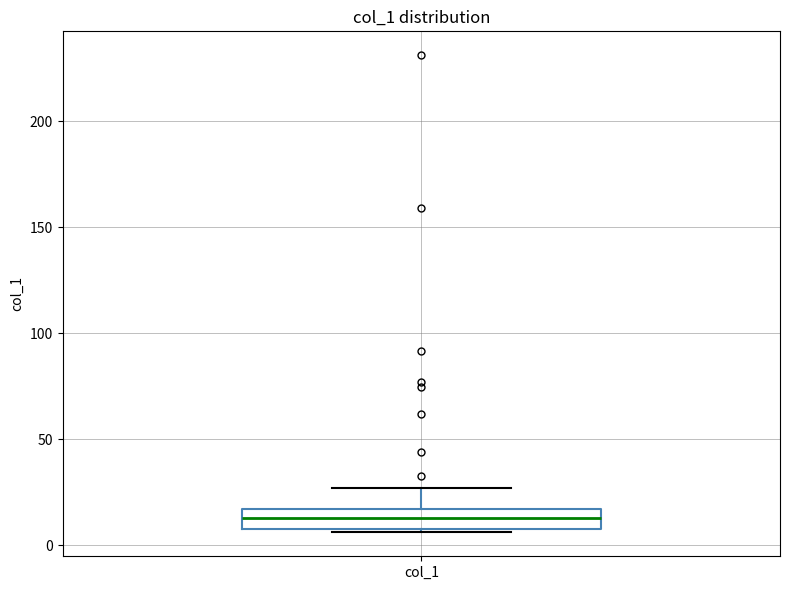

Where is the upper edge of the box for col_1 on the y-axis? The values are not printed on the chart, so give them approximately, as read against the axis.

15